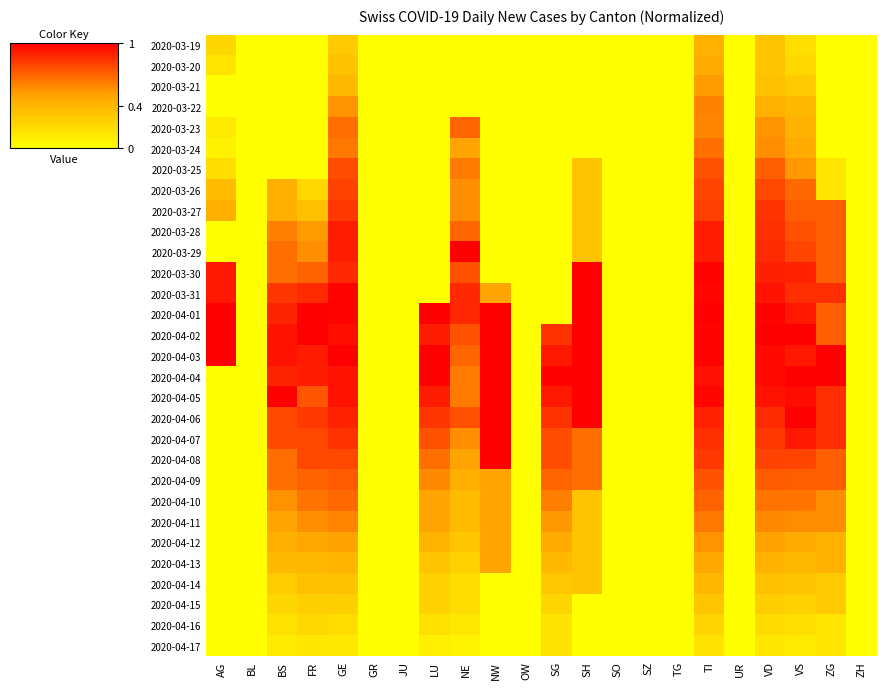

Count the number of categories in the chart.

22